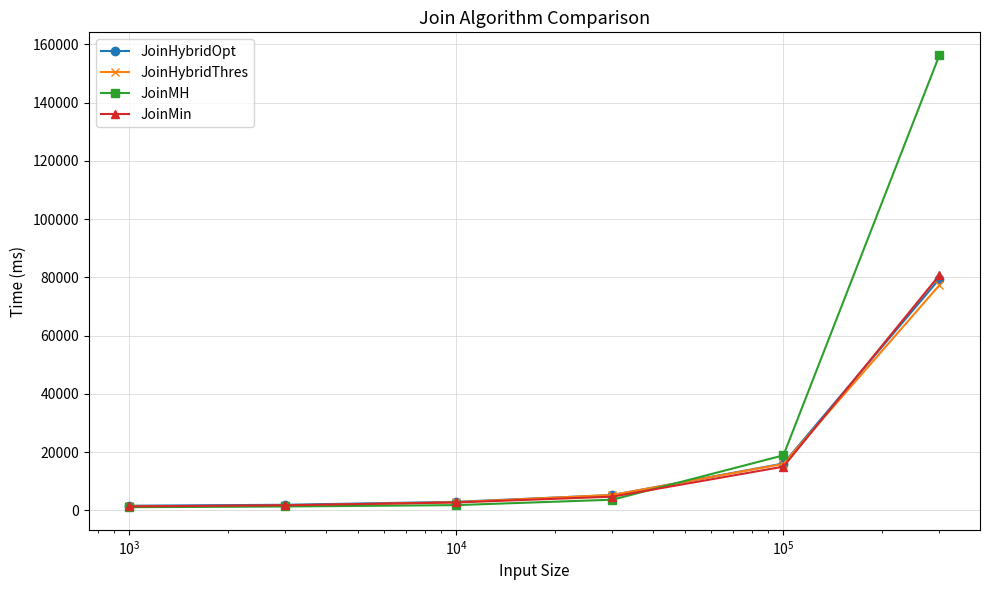

How many lines are shown in the chart?

4